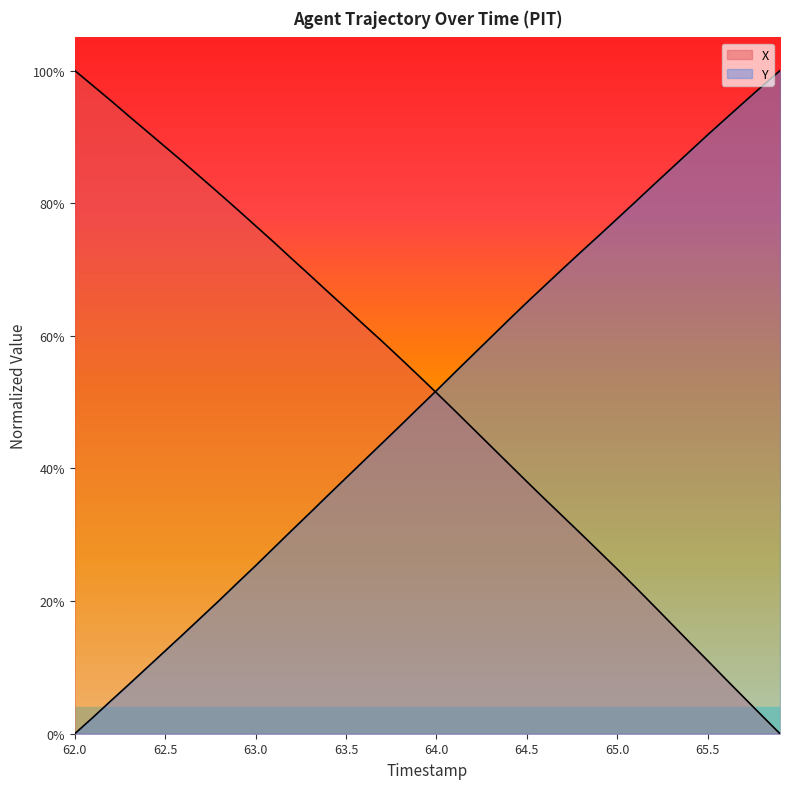

How many distinct data groups are displayed?

2